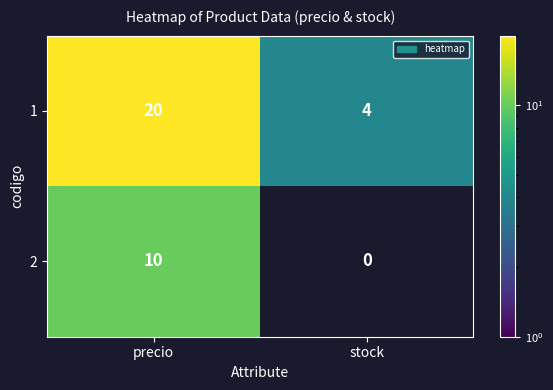

What is the average value of the 1 series?

12